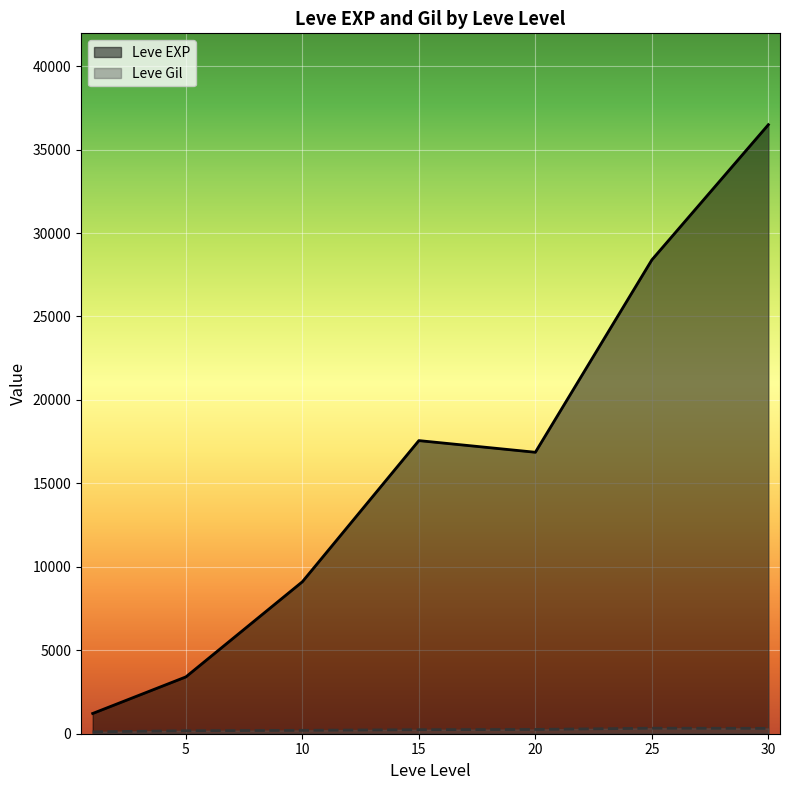

At which category is the sum across all series the highest?

30